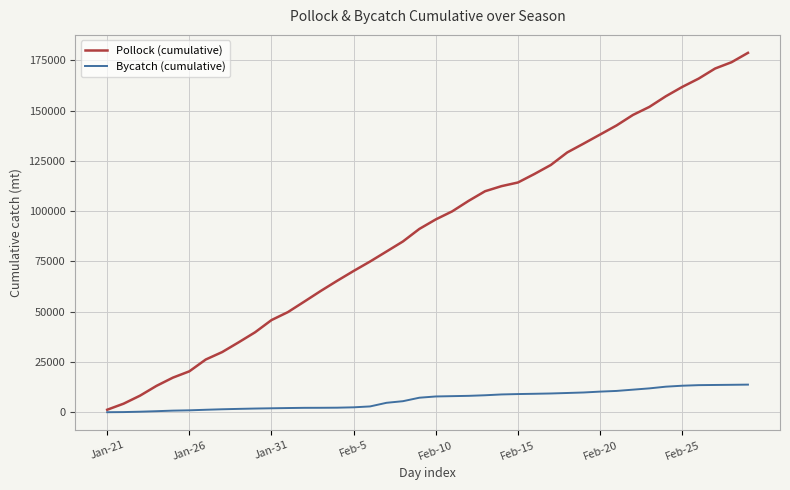

What is the greatest value displayed?

178737.0